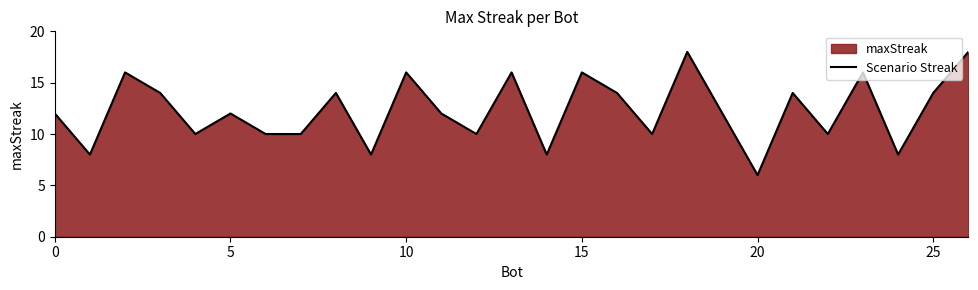

How many points are lower than both their immediate neighbors (excluding endpoints)?

9